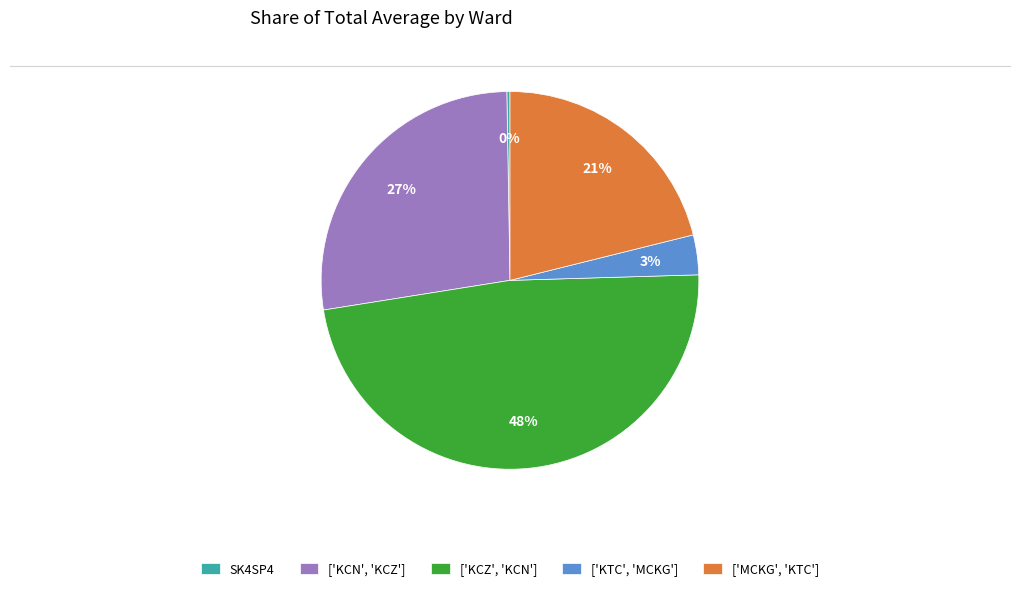

To the nearest percent, what percentage of the pie is ['KCZ', 'KCN']?

48%